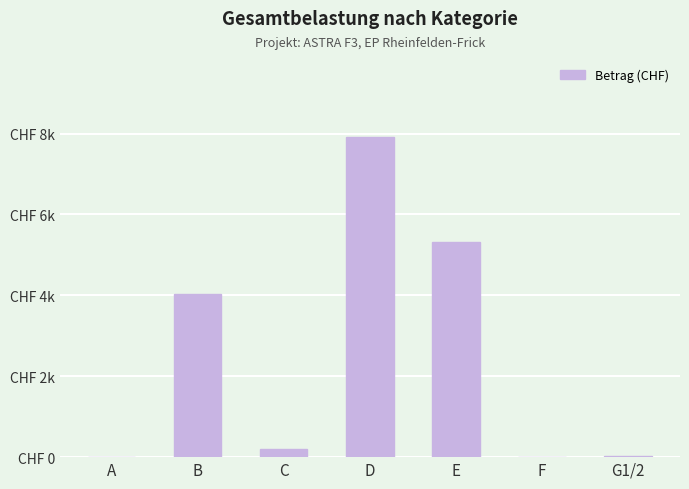

Which category has the highest value across all series?

D